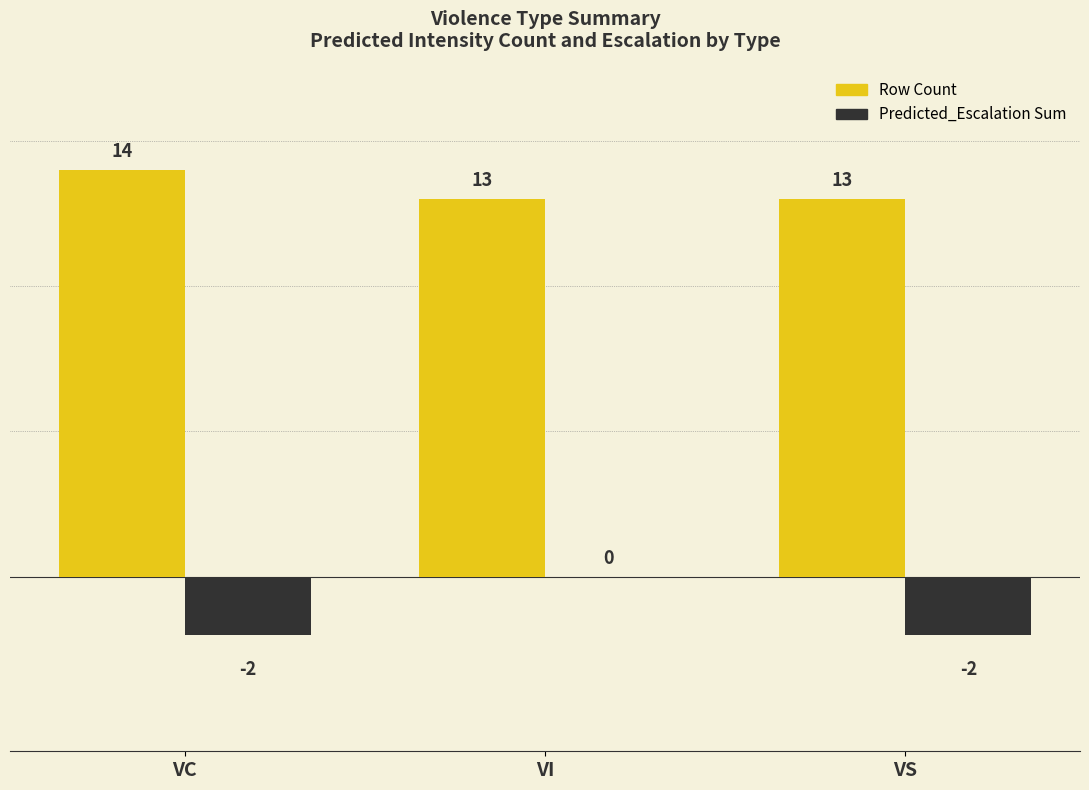

What is the maximum value shown in the chart?

14